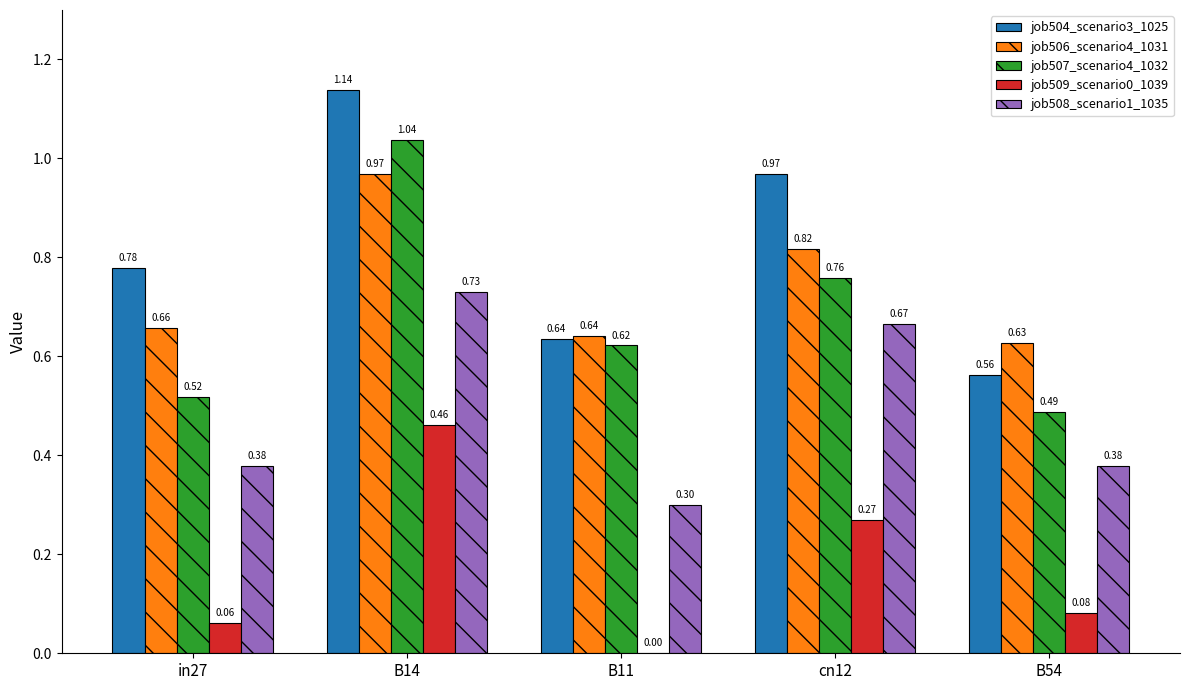

At which category is the sum across all series the highest?

B14